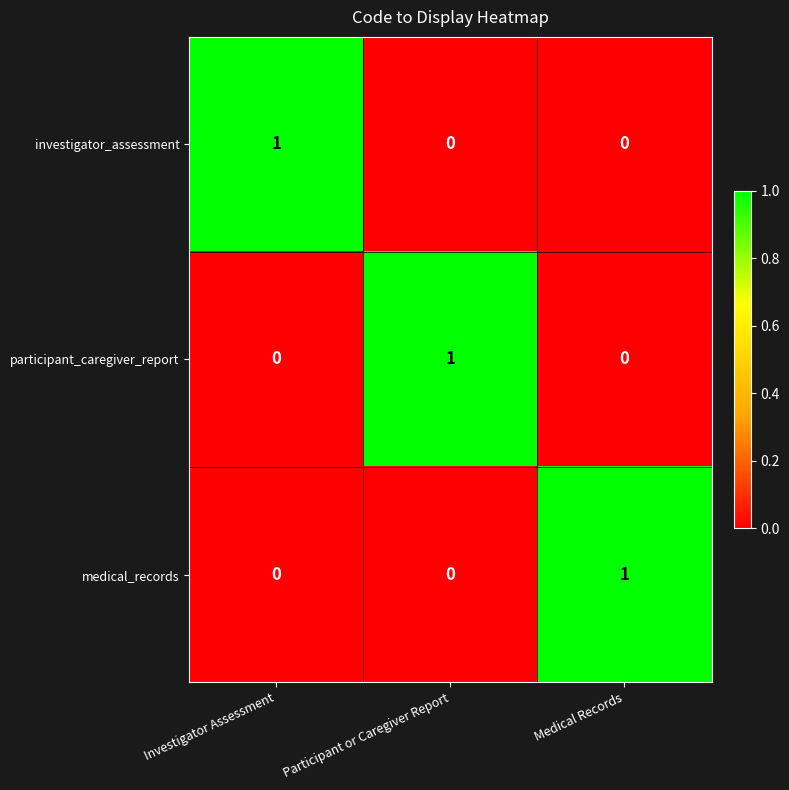

The participant_caregiver_report series shows 0 at Medical Records. True or false?

True